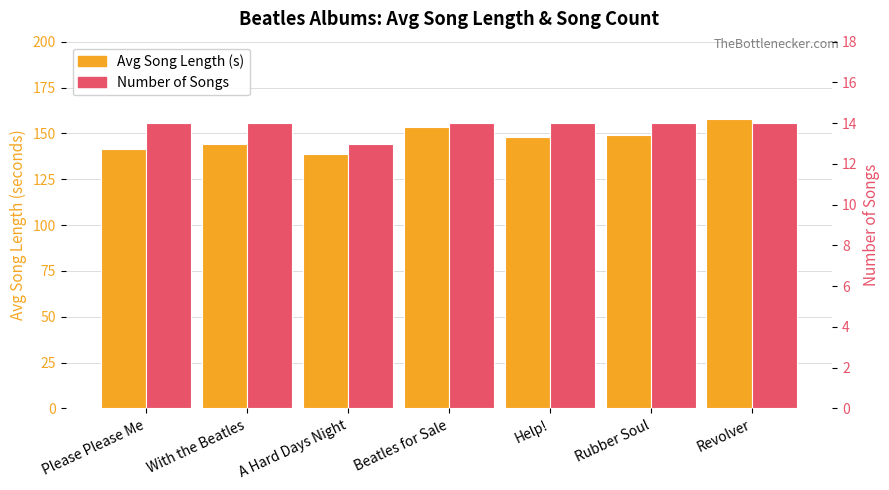

What is the value of the Avg Song Length (s) bar at the 7th from the left?

158.0